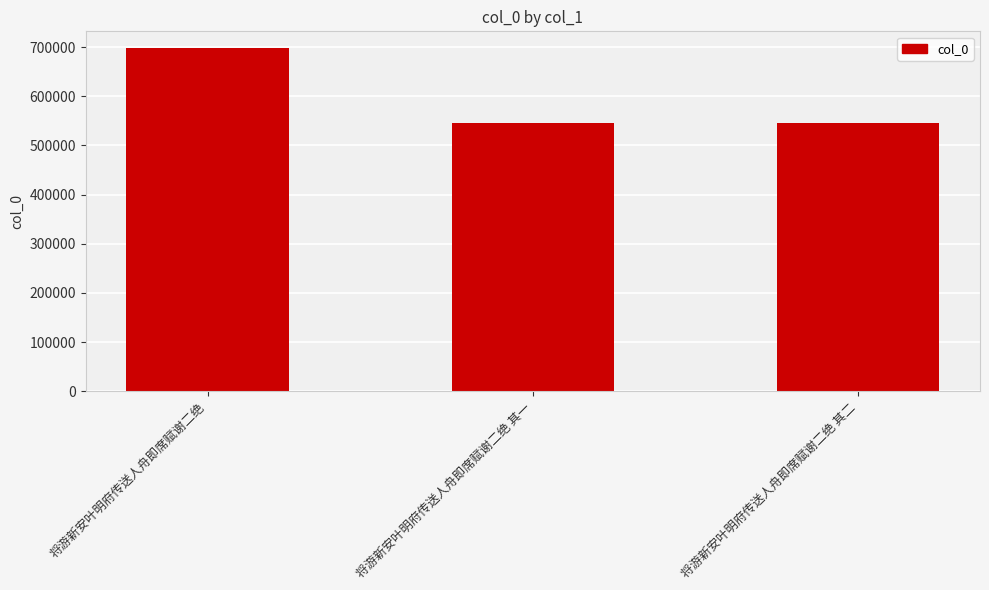

What is the value of the 3rd bar from the left?

546491